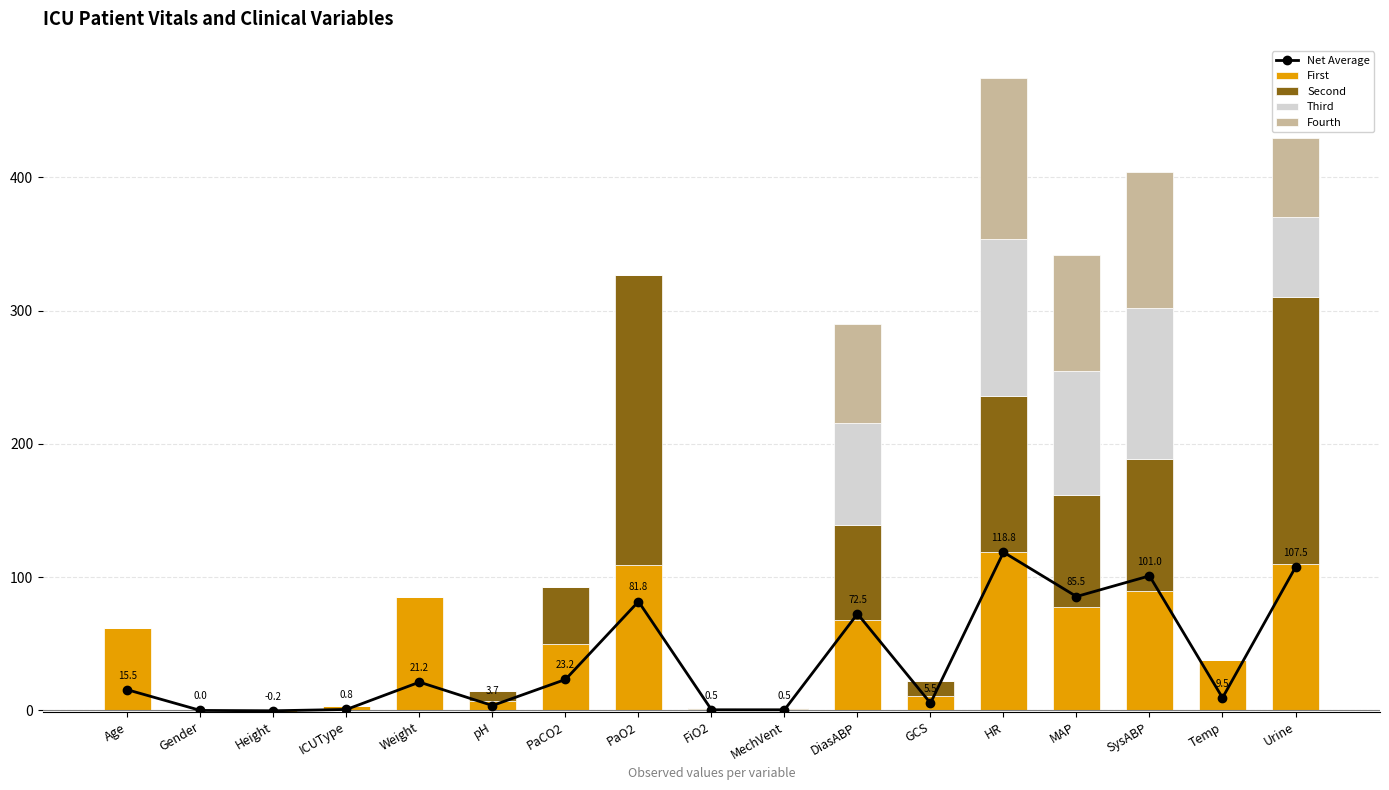

What is the sum of the Second values at Age and DiasABP?

71.0